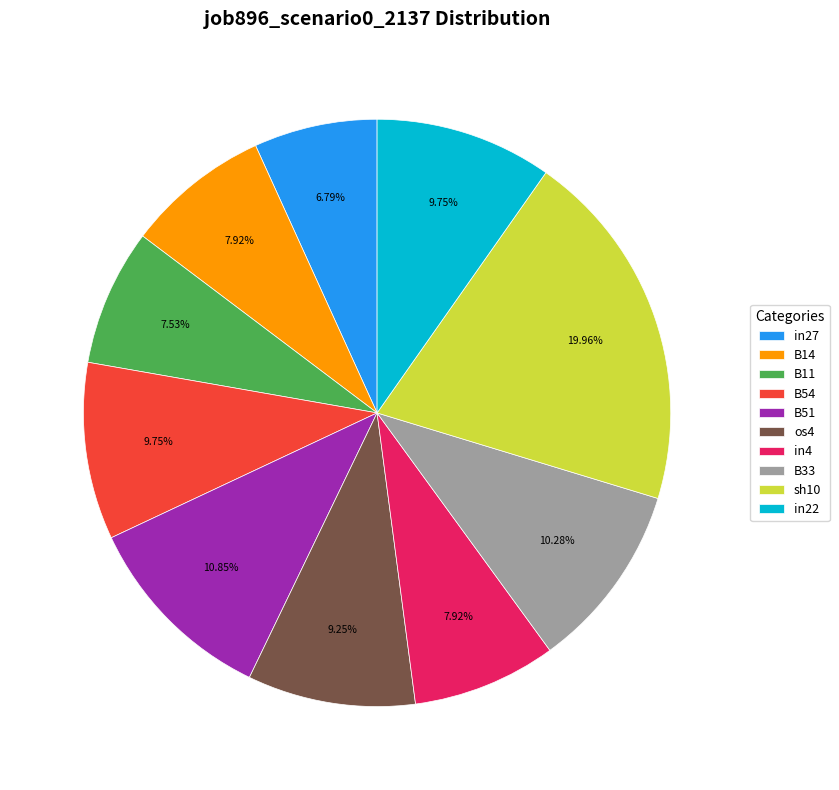

To the nearest percent, what percentage of the pie is B33?

10%